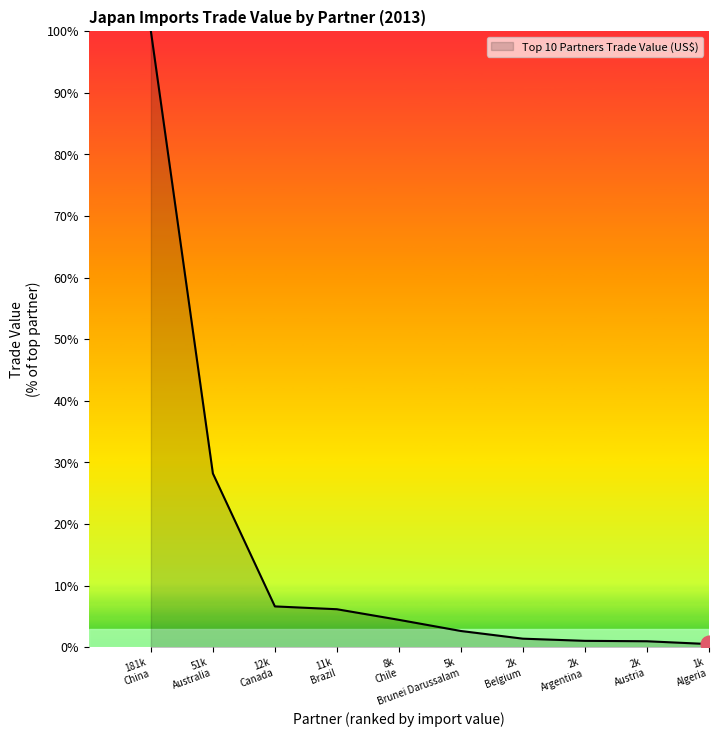

What is the greatest value displayed?

100.0